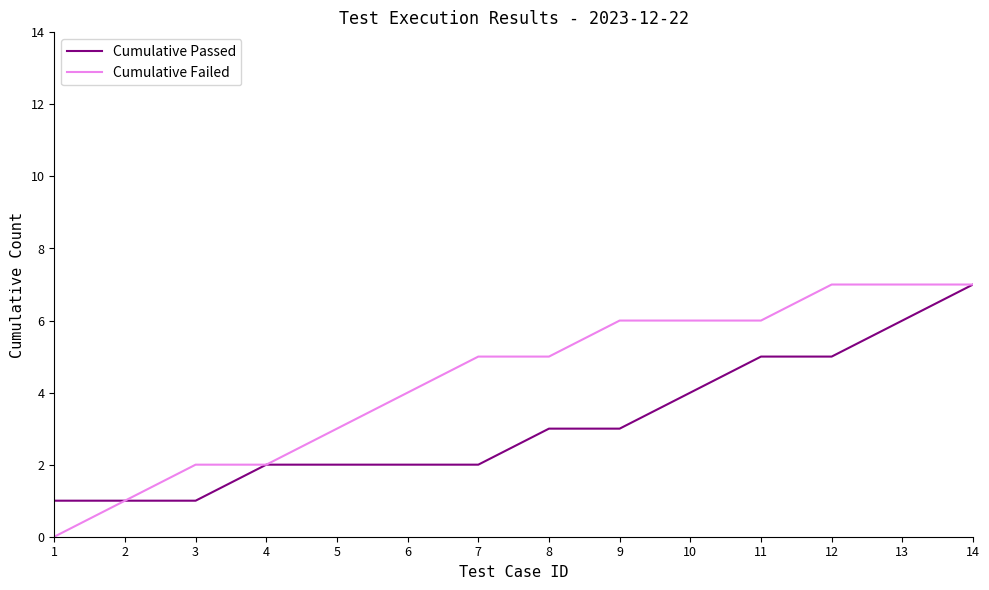

List the series in order of their overall mean, lowest first.

Cumulative Passed, Cumulative Failed